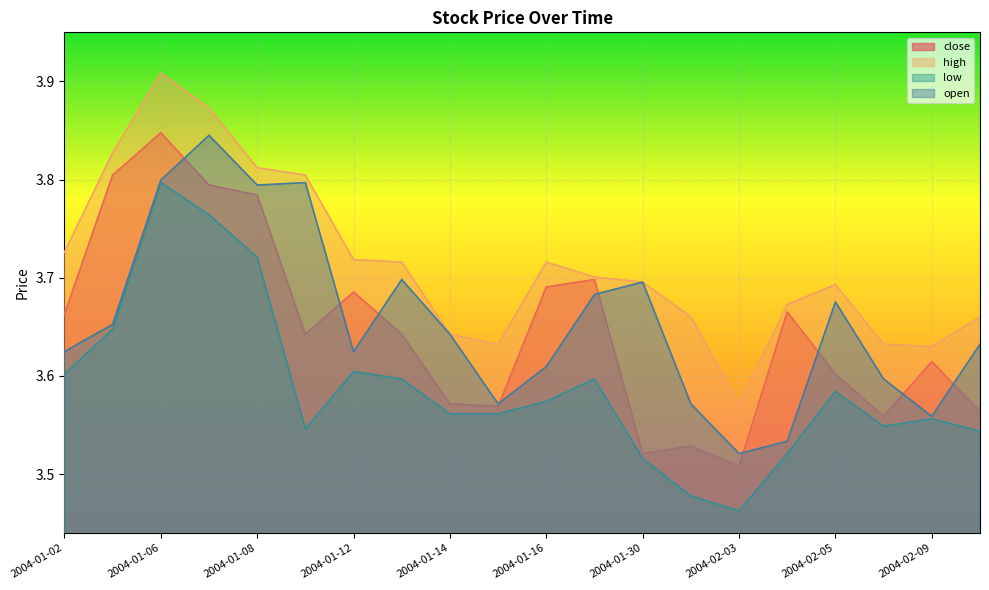

How many lines are shown in the chart?

4